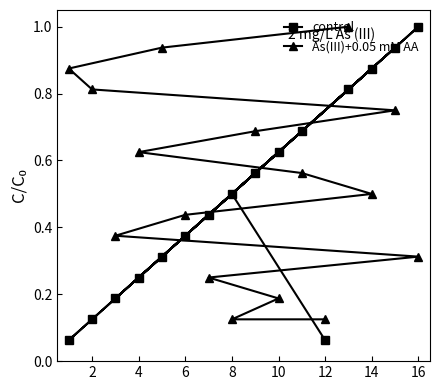

Is it true that As(III)+0.05 mM AA equals 0.2 at 12?

False